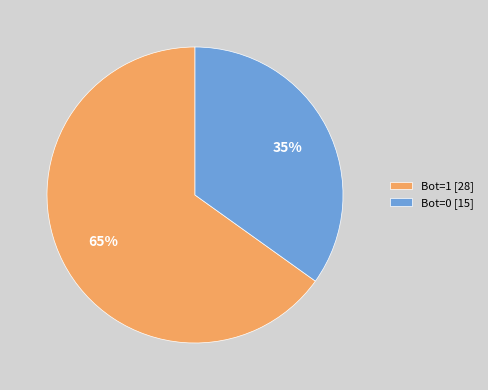

Does Bot=0 account for over 50% of the chart?

No